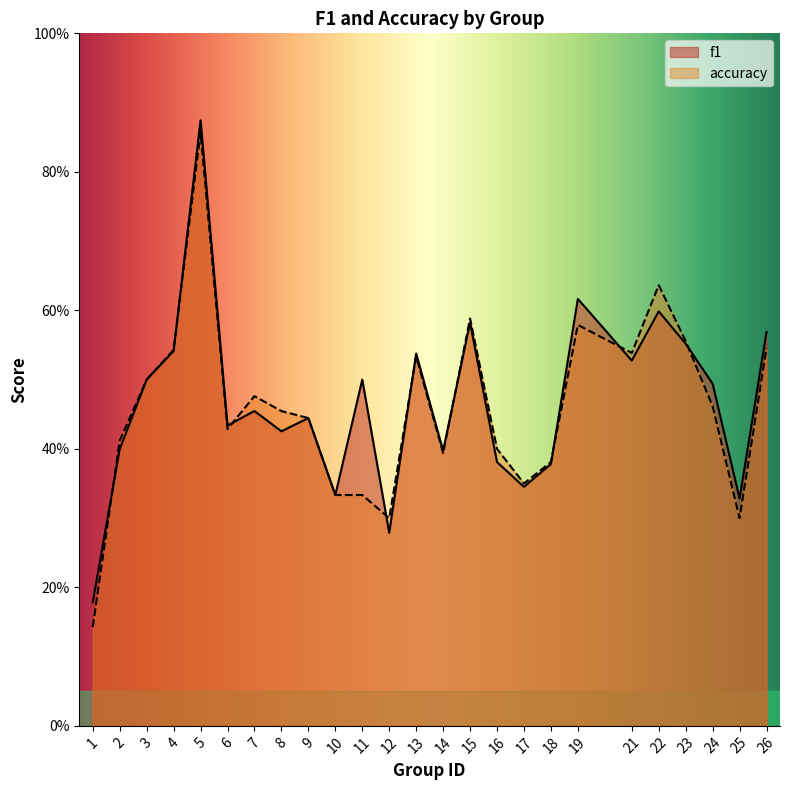

Which series has the widest spread of values?

accuracy